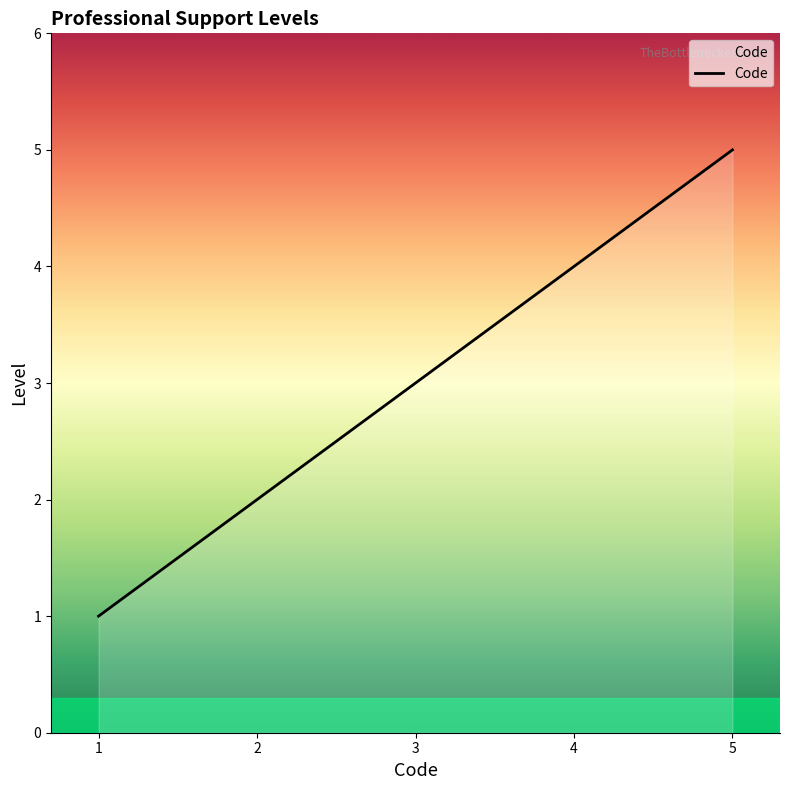

Does the chart display data point markers on the line(s)?

No